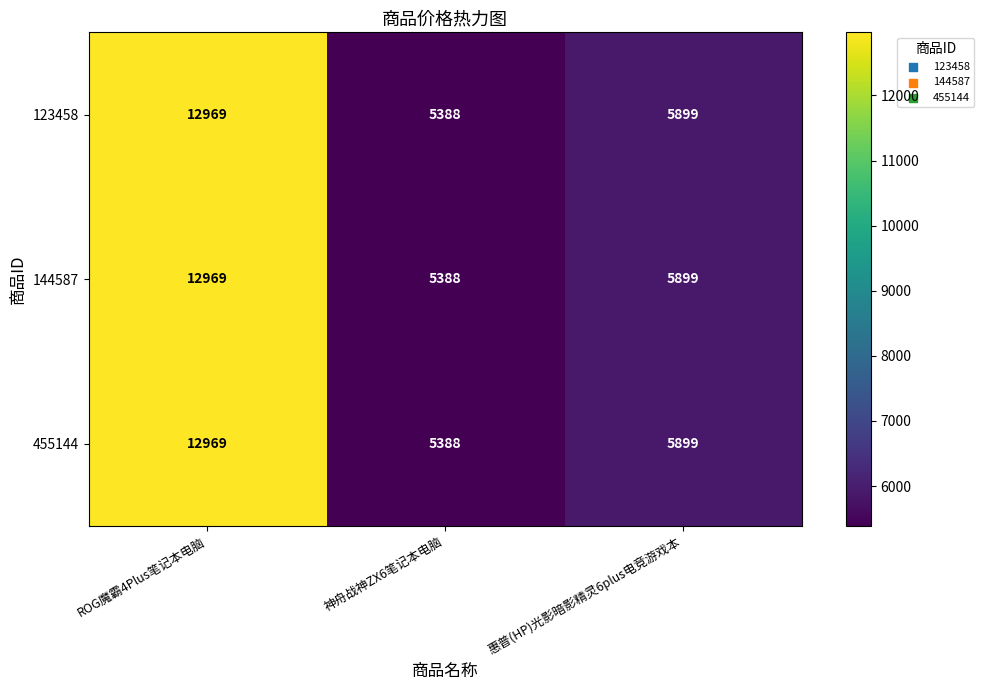

List the labels in order of 123458 value, smallest first.

神舟战神ZX6笔记本电脑, 惠普(HP)光影暗影精灵6plus电竞游戏本, ROG魔霸4Plus笔记本电脑